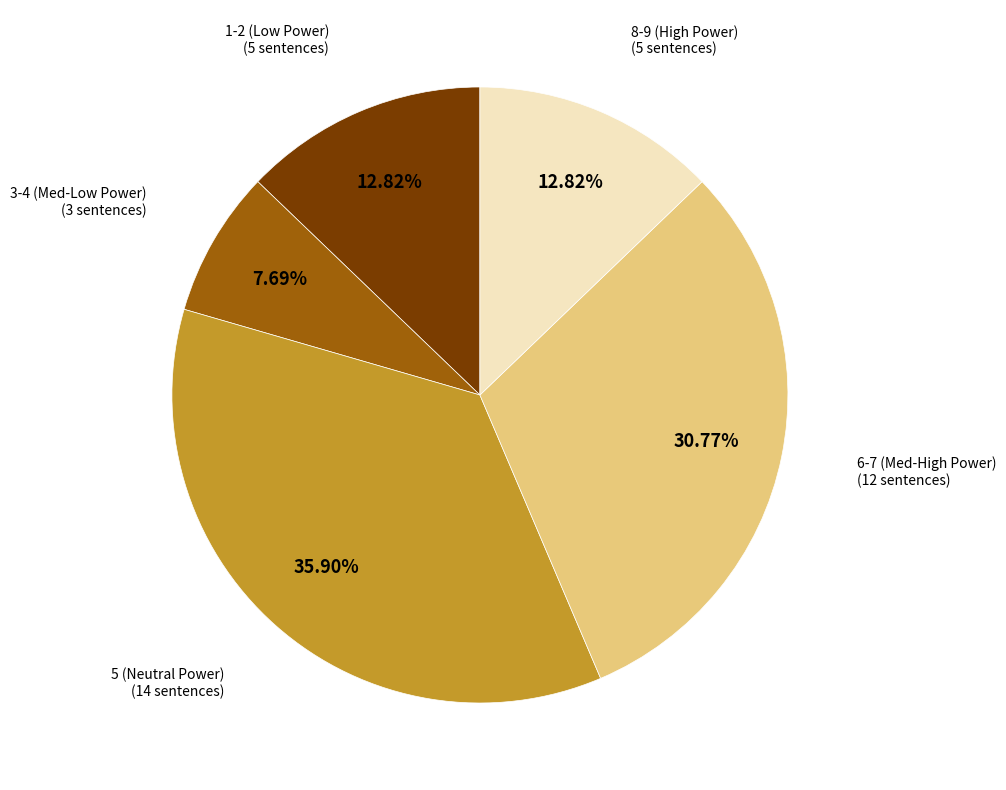

Is there any slice that represents more than half of the pie?

No